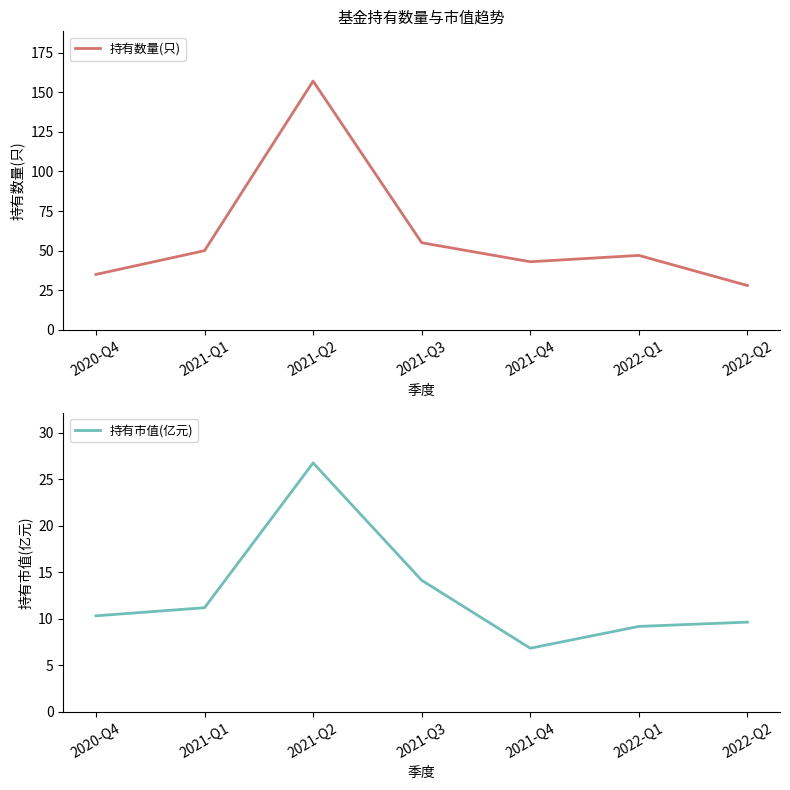

True or false: 持有市值(亿元) and 持有数量(只) intersect in this chart.

False